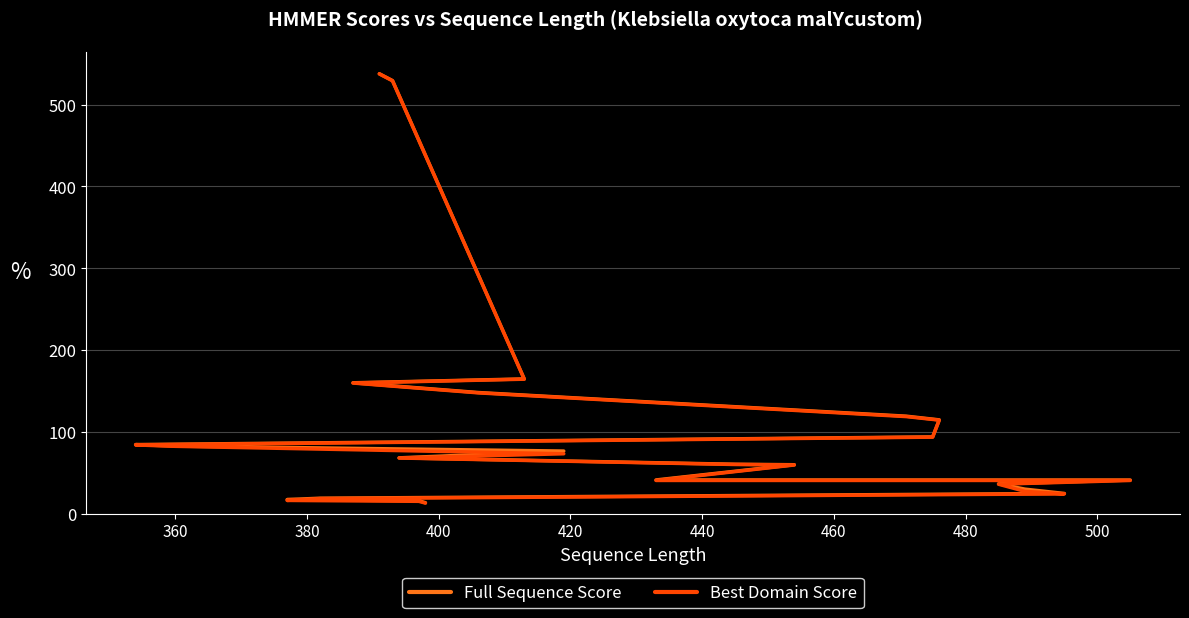

At how many categories does at least one series exceed 126?

5